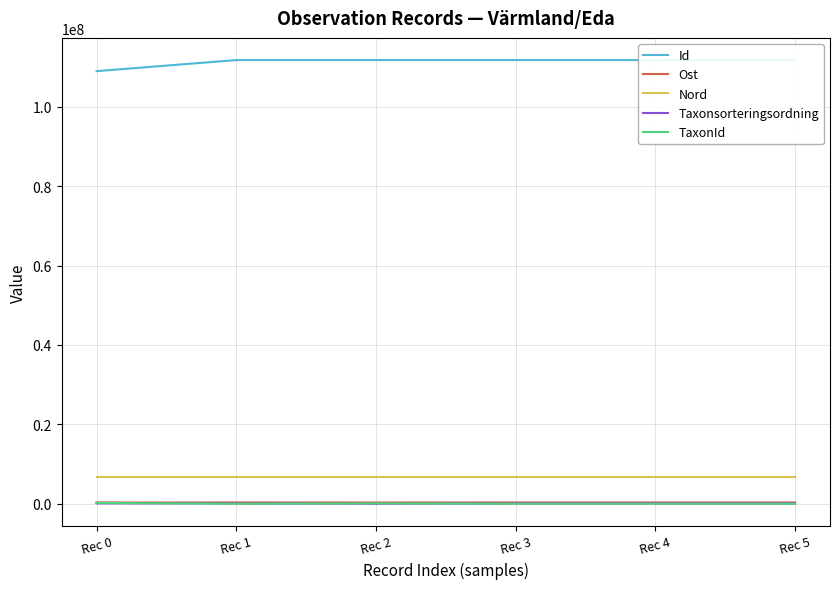

At which label does Id reach its minimum?

Rec 0